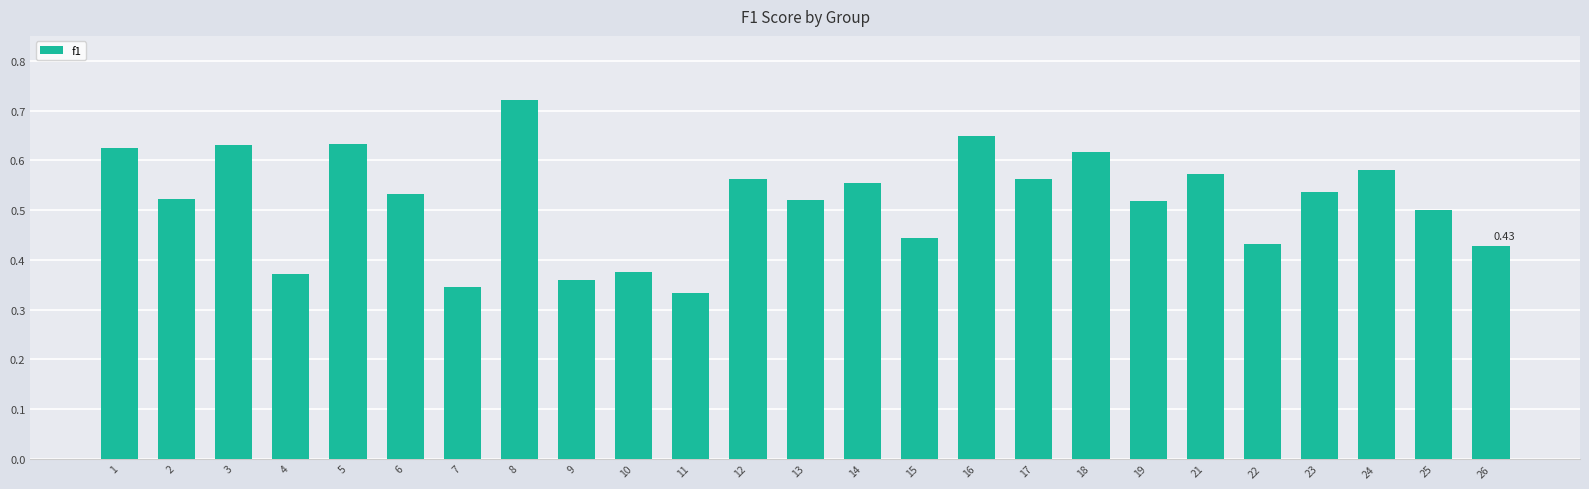

How many bars are there in total?

25